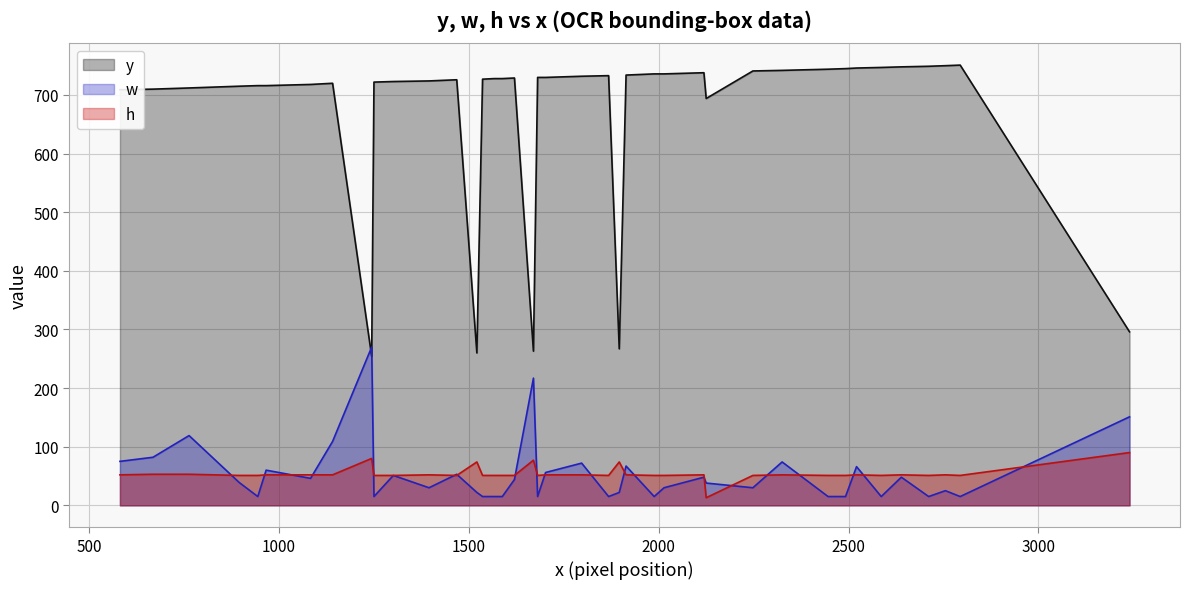

At which category does h reach its first local valley?

1